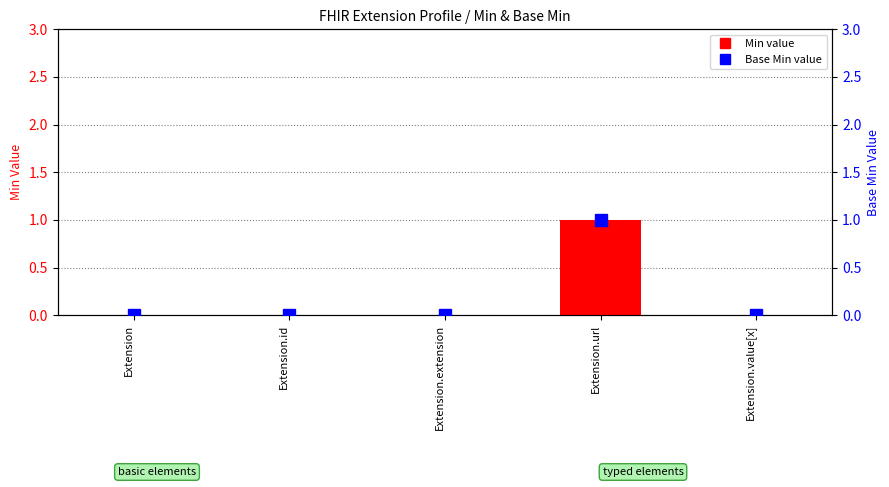

What is the maximum value shown in the chart?

1